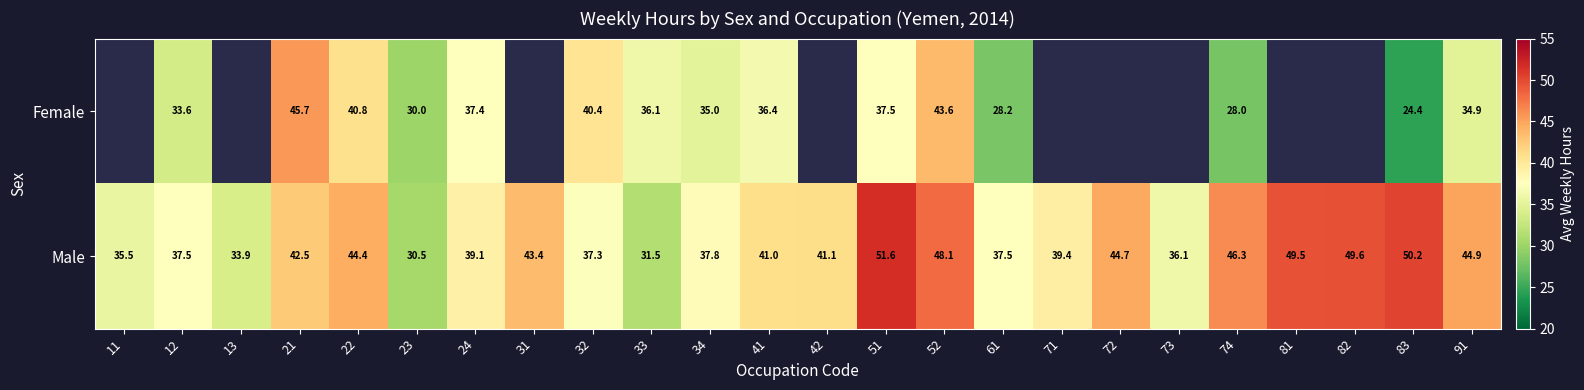

Is it true that Male equals 17.6 at 24?

False